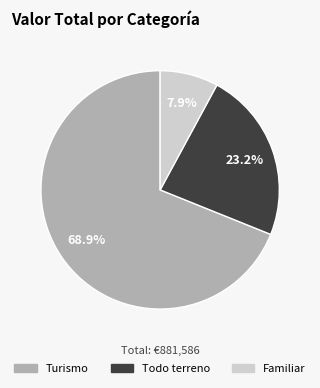

Which has a higher value, Turismo or Todo terreno?

Turismo